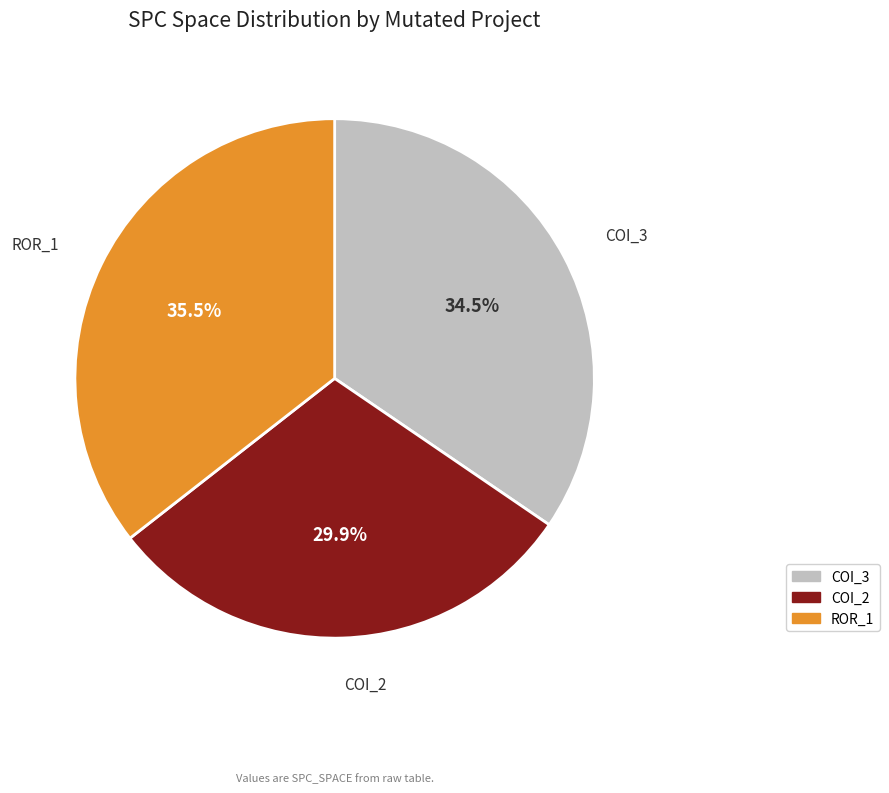

What is the ratio of the value at ROR_1 to the value at COI_2?

1.2